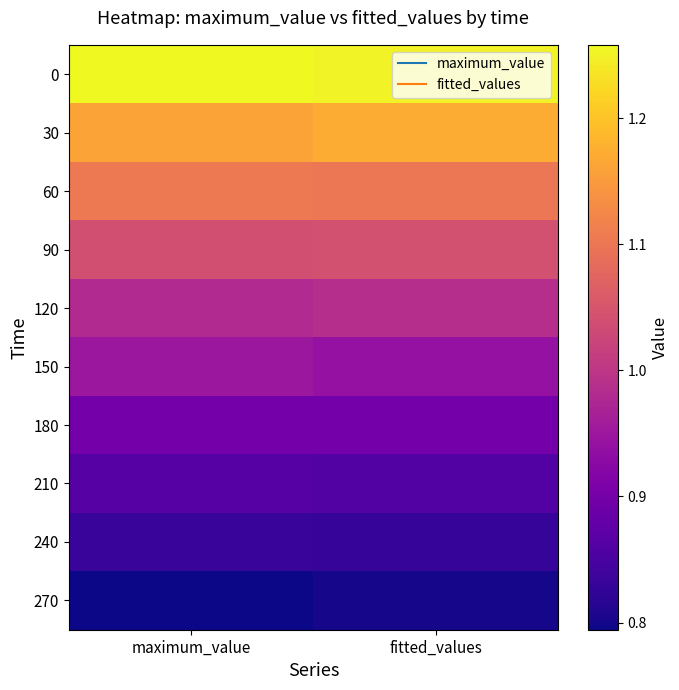

What is the maximum value shown in the chart?

1.3